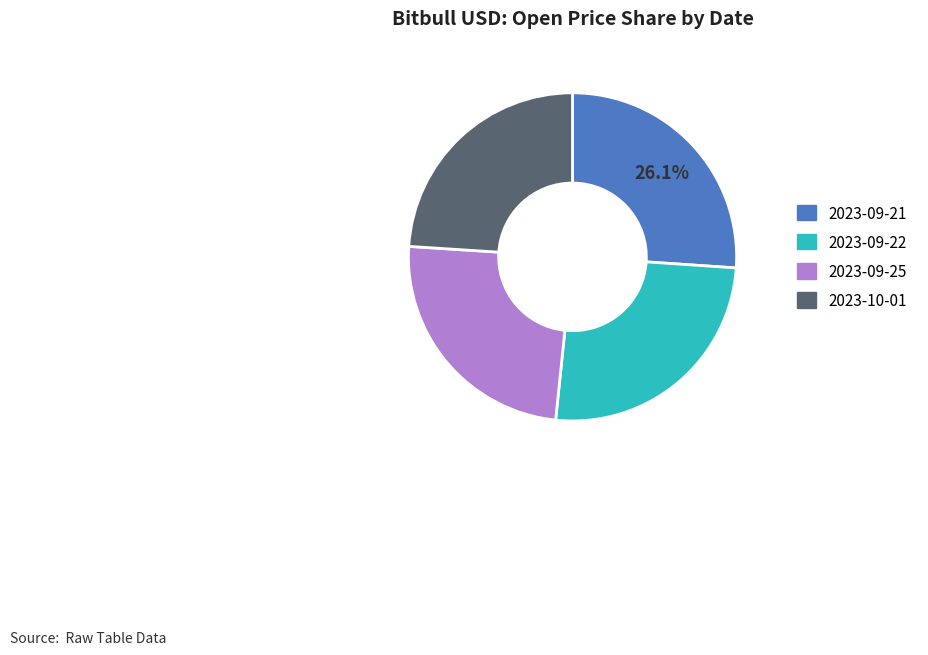

To the nearest percent, what percentage of the pie is 2023-09-25?

24%